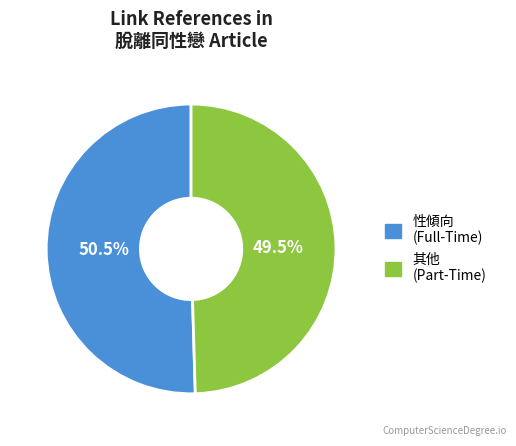

Does any single category account for the majority?

Yes